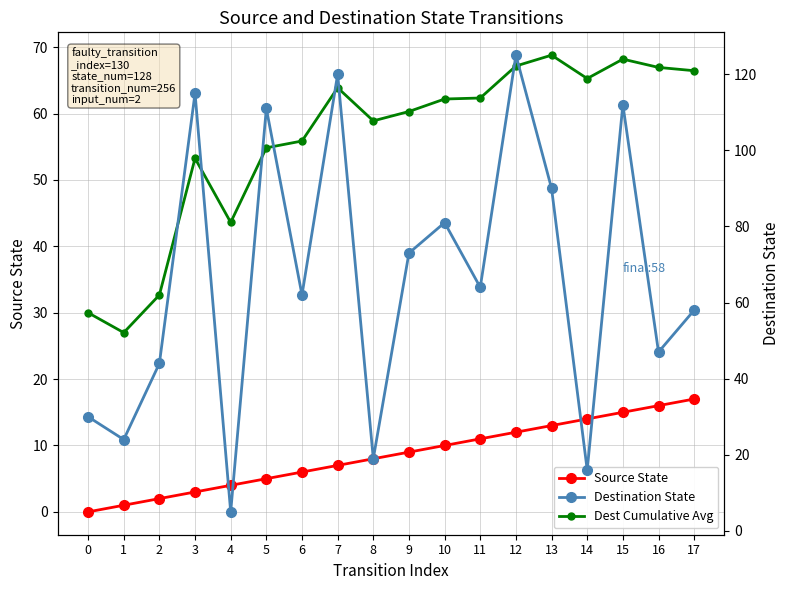

Is it true that Destination State equals 66.3 at 16?

False